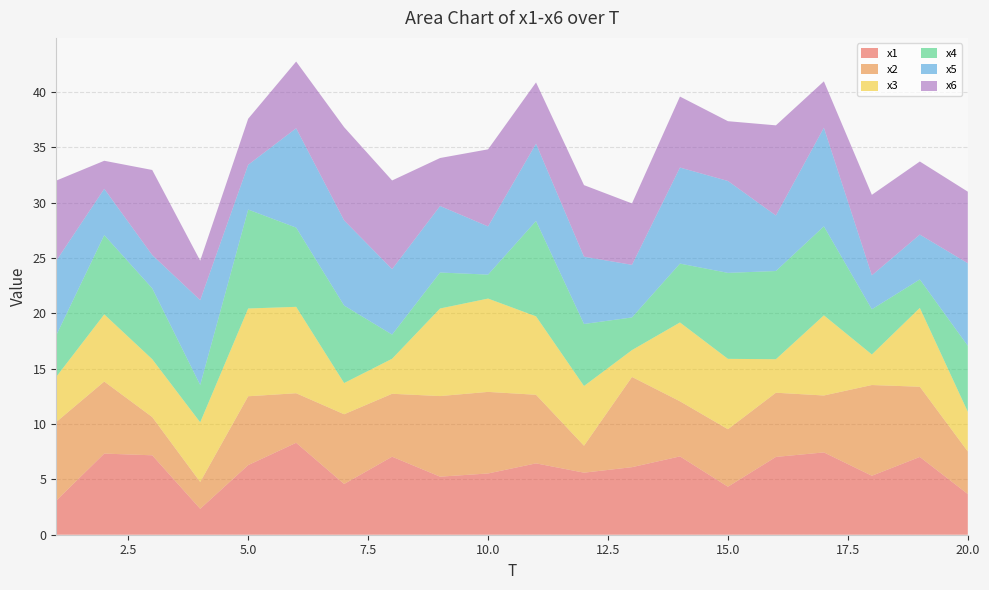

Reading left to right, list all the values displayed in this chart.

x1: 1=3.1	2=7.3	3=7.2	4=2.3	5=6.3	6=8.3	7=4.6	8=7.1	9=5.2	10=5.5	11=6.4	12=5.6	13=6.1	14=7.1	15=4.3	16=7.0	17=7.4	18=5.3	19=7.0	20=3.7
x2: 1=7.1	2=6.5	3=3.5	4=2.4	5=6.2	6=4.5	7=6.3	8=5.7	9=7.3	10=7.4	11=6.2	12=2.4	13=8.2	14=5.0	15=5.2	16=5.8	17=5.1	18=8.2	19=6.3	20=3.8
x3: 1=4.1	2=6.1	3=5.2	4=5.4	5=7.9	6=7.8	7=2.8	8=3.2	9=7.9	10=8.4	11=7.1	12=5.4	13=2.4	14=7.1	15=6.4	16=3.0	17=7.2	18=2.8	19=7.1	20=3.6
x4: 1=3.8	2=7.2	3=6.4	4=3.4	5=8.9	6=7.2	7=7.0	8=2.2	9=3.3	10=2.2	11=8.6	12=5.6	13=3.0	14=5.3	15=7.8	16=8.0	17=8.0	18=4.1	19=2.6	20=6.0
x5: 1=6.7	2=4.2	3=3.0	4=7.7	5=4.0	6=9.0	7=7.7	8=5.9	9=6.0	10=4.4	11=7.0	12=6.1	13=4.8	14=8.7	15=8.3	16=5.0	17=8.9	18=3.1	19=4.1	20=7.5
x6: 1=7.2	2=2.5	3=7.7	4=3.6	5=4.2	6=6.0	7=8.4	8=8.0	9=4.3	10=7.0	11=5.5	12=6.5	13=5.6	14=6.4	15=5.4	16=8.1	17=4.2	18=7.3	19=6.6	20=6.5